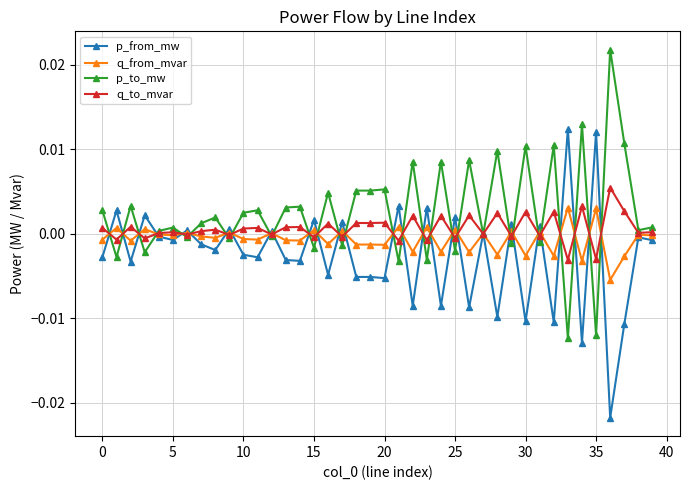

True or false: q_to_mvar has more than 1 interior local peaks.

True